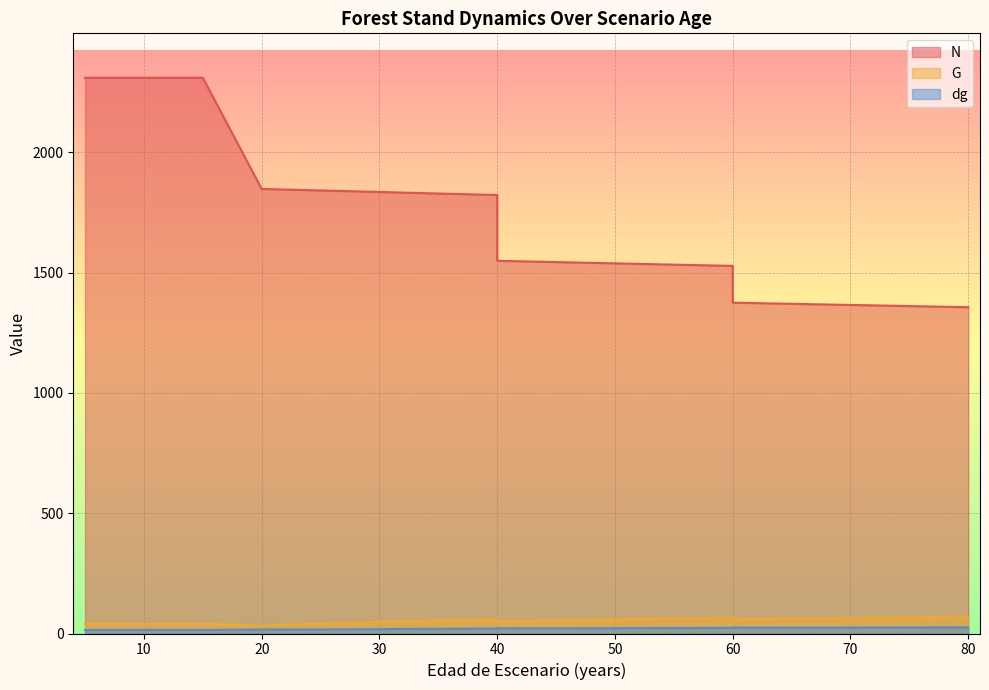

Reading left to right, list all the values displayed in this chart.

N: 2309.5	2309.5	2309.5	2309.5	1847.6	1841.2	1834.9	1828.6	1822.3	1549.0	1543.6	1538.3	1533.0	1527.7	1375.0	1370.2	1365.5	1360.8	1356.1
G: 40.7	40.7	40.7	40.7	32.6	41.2	48.4	54.4	59.5	50.5	55.2	59.2	62.8	65.9	59.3	62.3	65.0	67.5	69.8
dg: 15.0	15.0	15.0	15.0	16.6	16.9	18.3	19.5	20.4	21.8	21.3	22.1	22.8	23.4	24.7	24.1	24.6	25.1	25.6